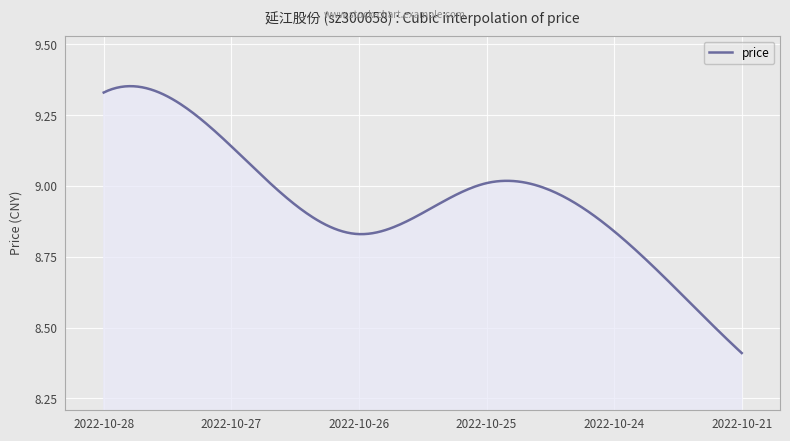

Reading left to right, transcribe all the data shown in this chart.

2022-10-21=8.4	2022-10-24=8.8	2022-10-25=9.0	2022-10-26=8.8	2022-10-27=9.1	2022-10-28=9.3